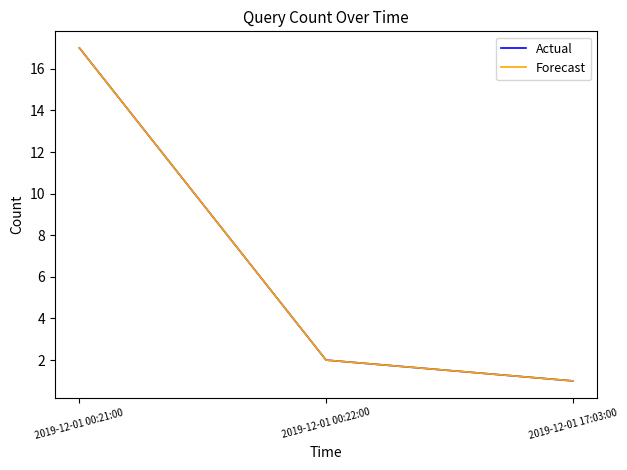

Does the chart have visible grid lines?

No